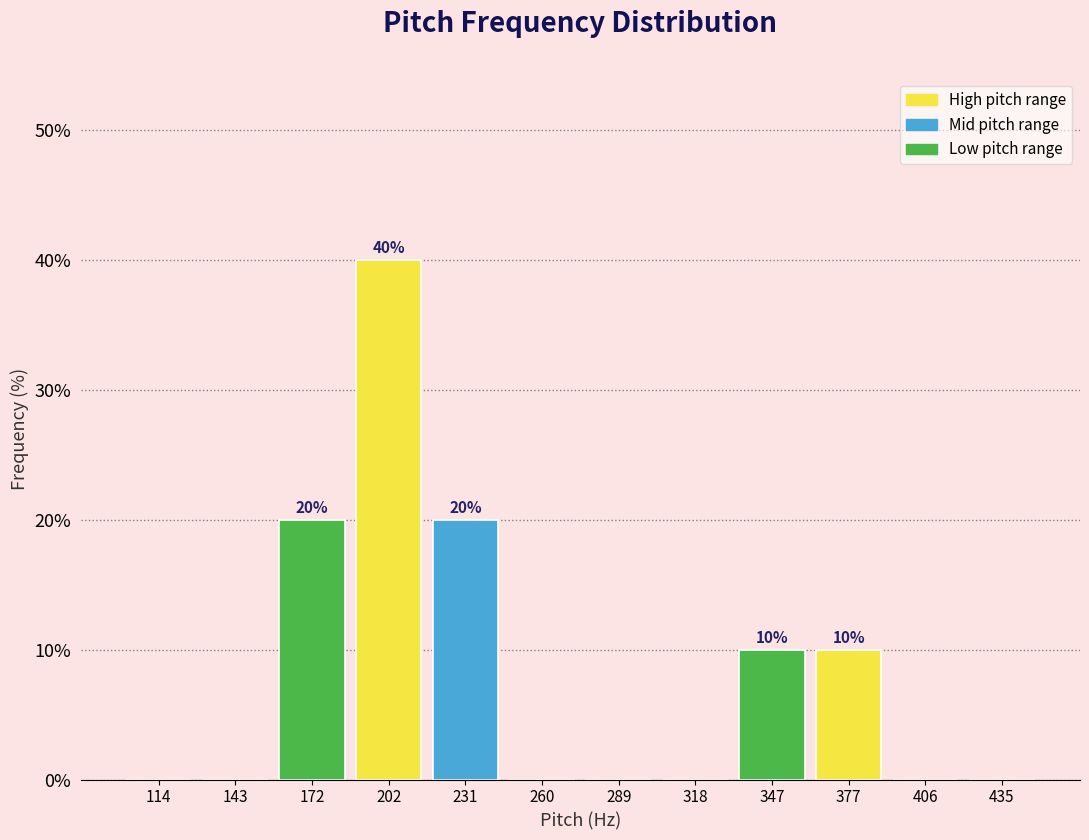

Which range on the x-axis has the tallest bar?

190 to 215